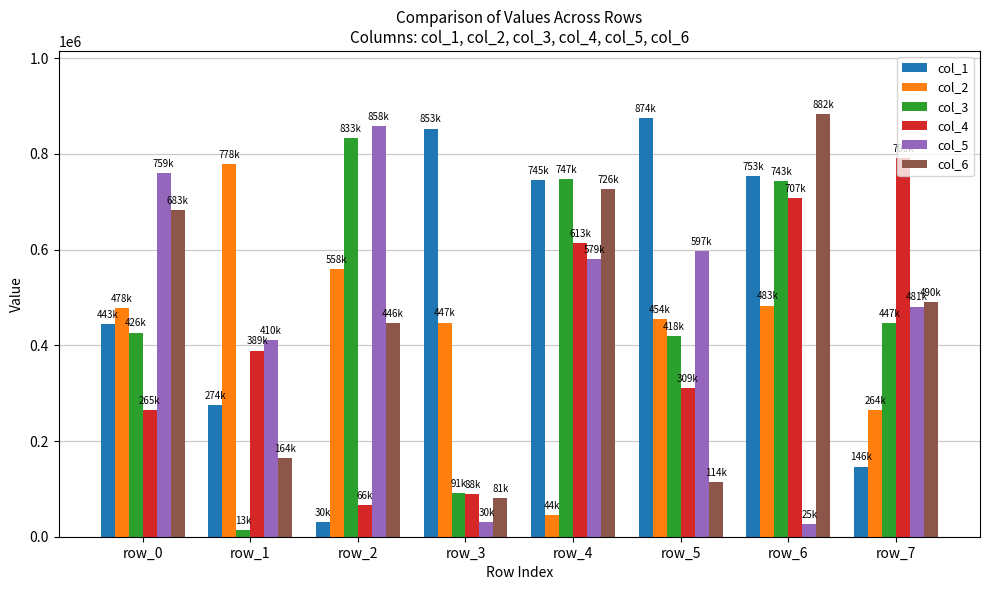

At which label is col_6 closest to 482233?

row_7